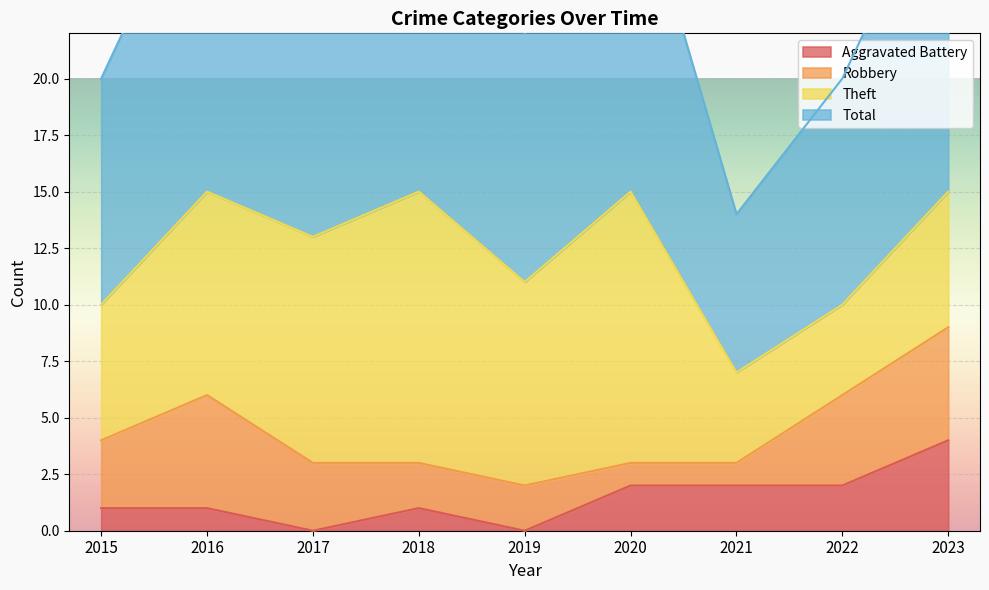

True or false: Total has a value of 30 at 2022.

False